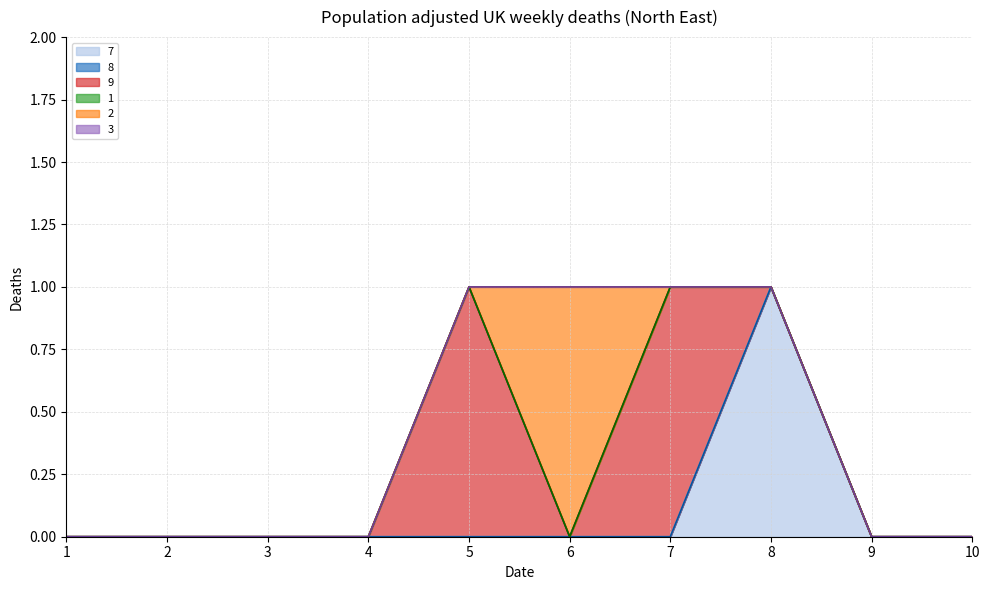

Is it true that 1 equals 0 at 2?

True